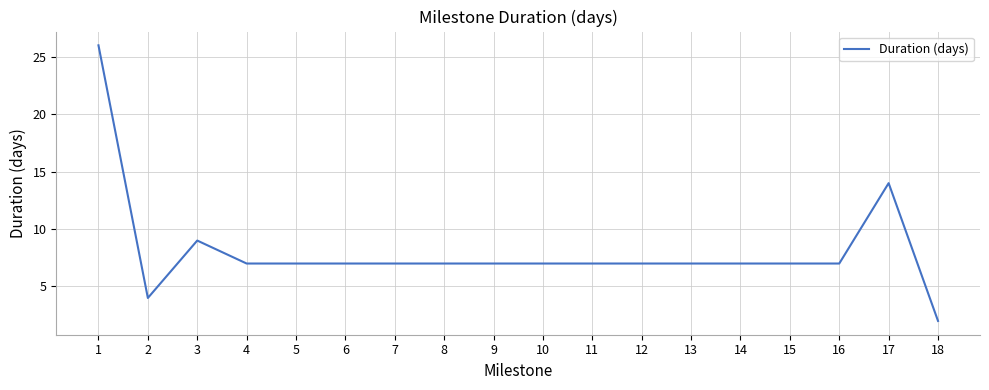

Where is the data nearest to the value 14?

17